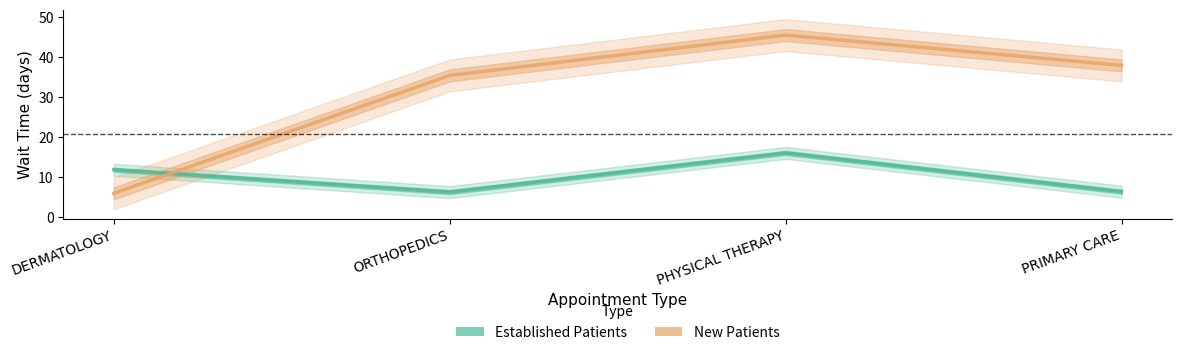

Is it true that EstablishedPatients equals 16.1 at PHYSICAL THERAPY?

True